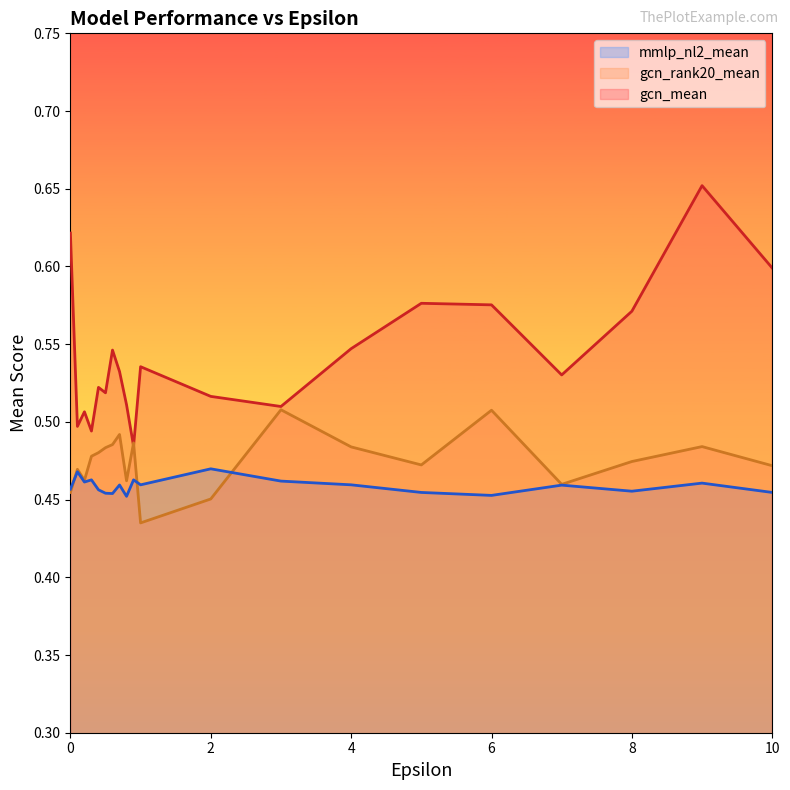

What is the sum of all gcn_rank20_mean values?

9.5